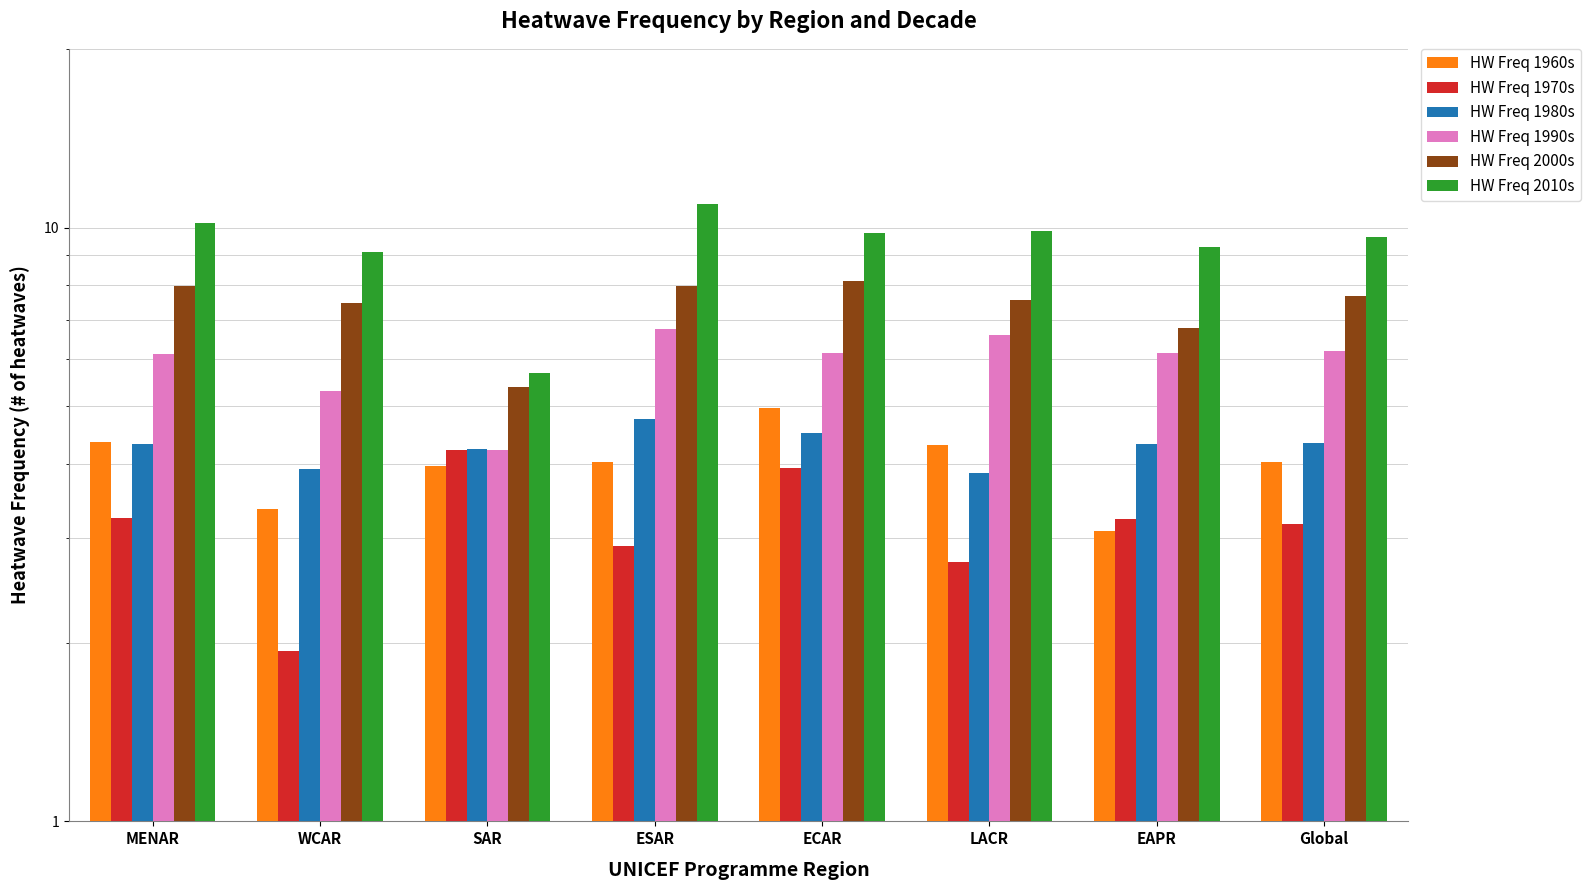

How many data points in HW Freq 1970s are less than 3?

3